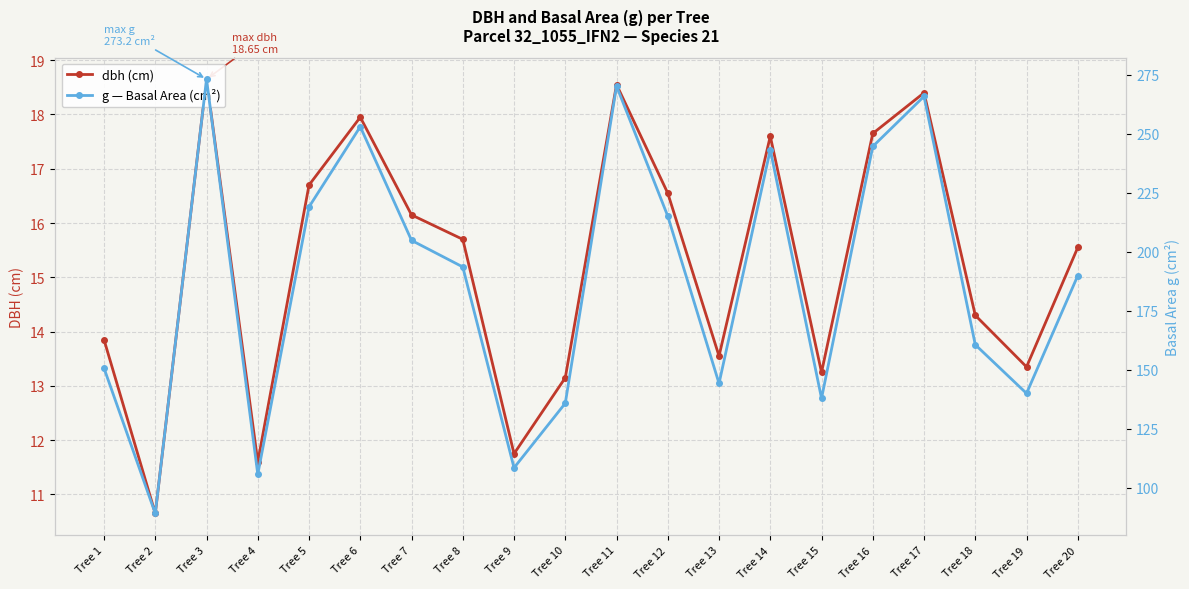

Between Tree 5 and Tree 16, which series saw the biggest shift?

g — Basal Area (cm²)